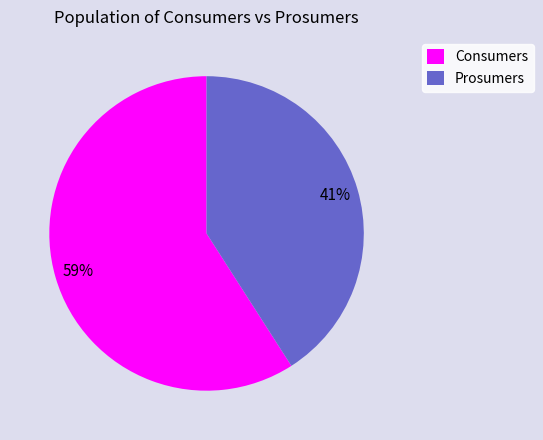

Which slice is the largest?

Consumers